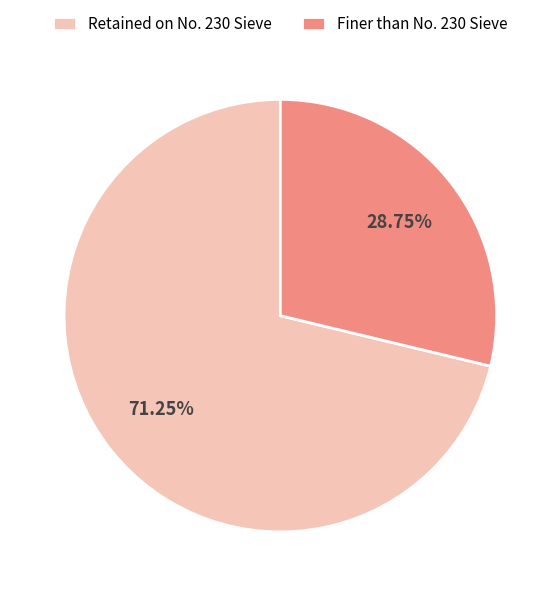

What is the ratio of the value at Retained on No. 230 Sieve to the value at Finer than No. 230 Sieve?

2.5